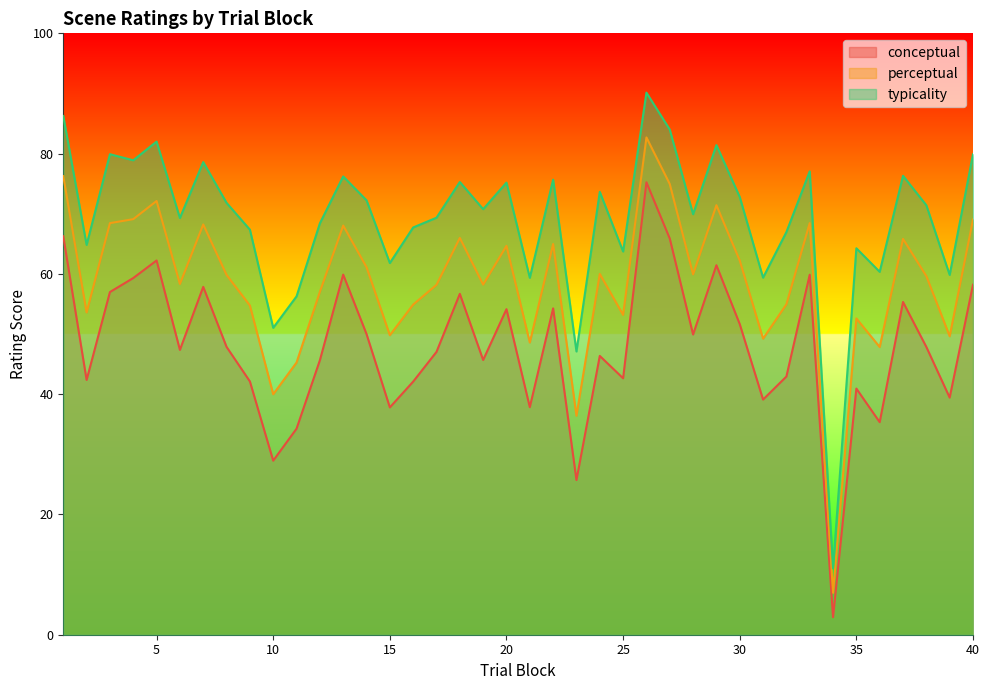

True or false: conceptual has a value of 34.2 at 33.

False